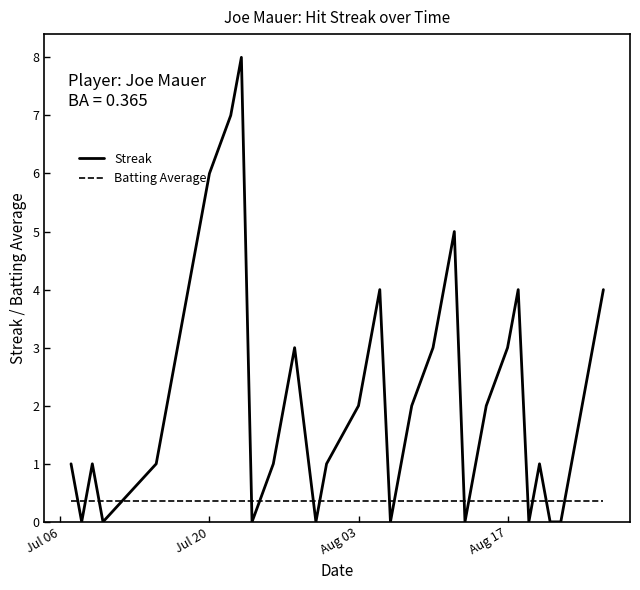

Which series has the largest range (max minus min)?

Streak